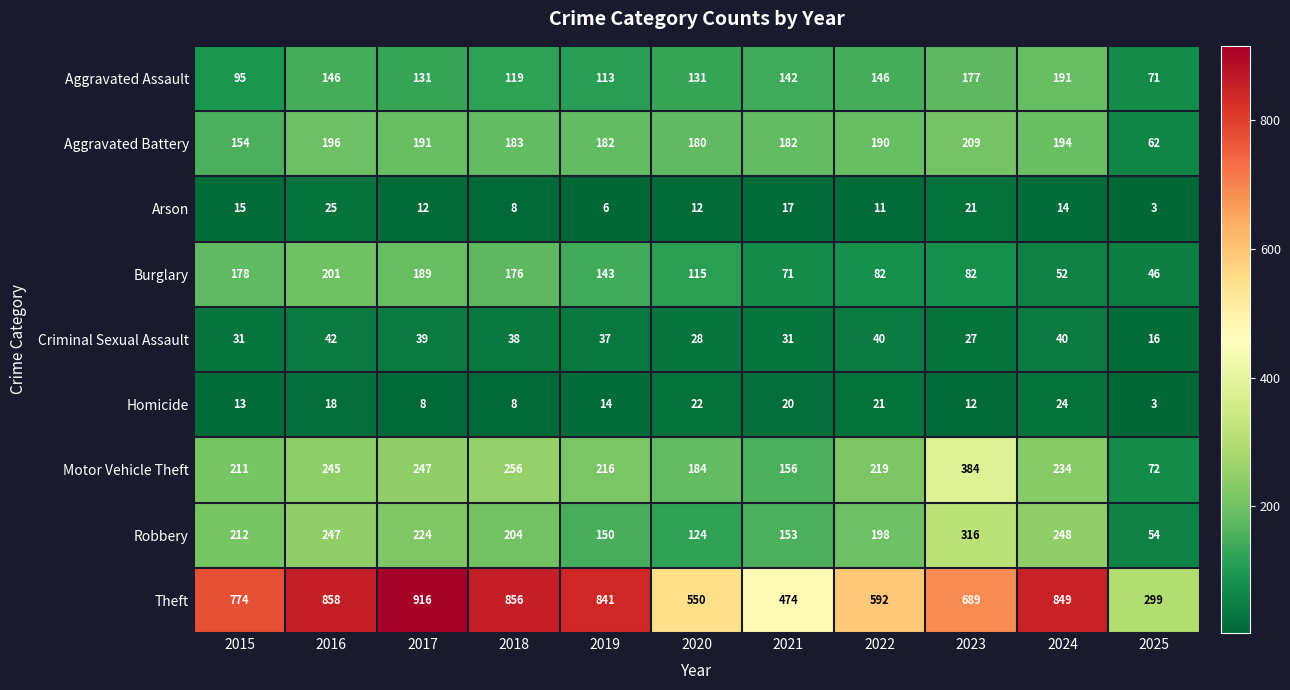

List the labels in order of Robbery value, largest first.

2023, 2024, 2016, 2017, 2015, 2018, 2022, 2021, 2019, 2020, 2025